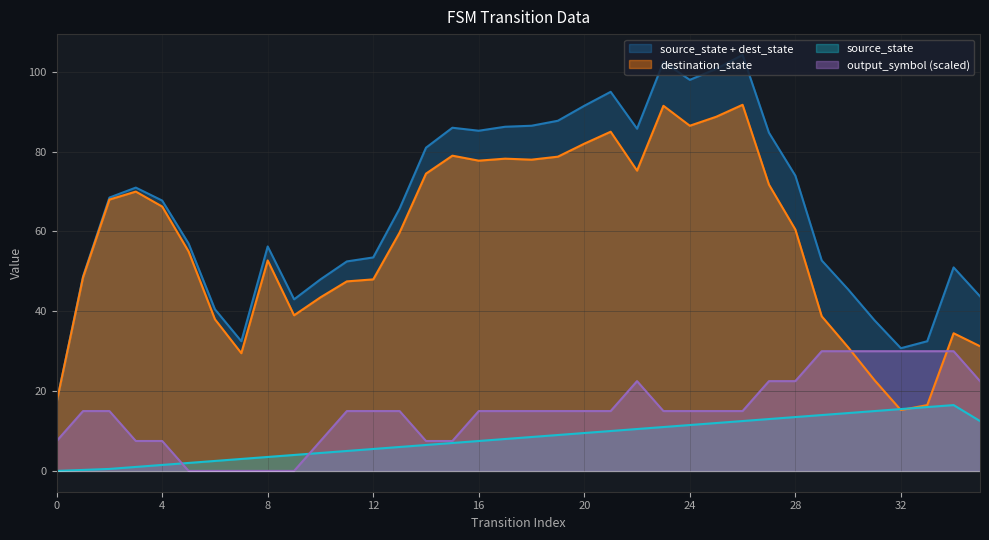

True or false: source_state has a value of 2 at 12.

False